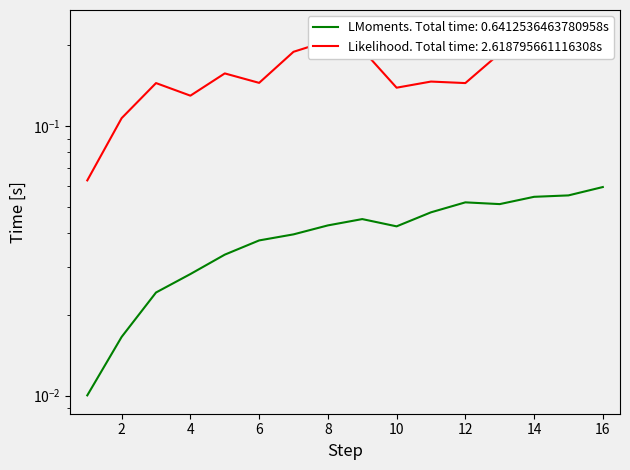

The value of deviation at 7 is 0.3. True or false?

False